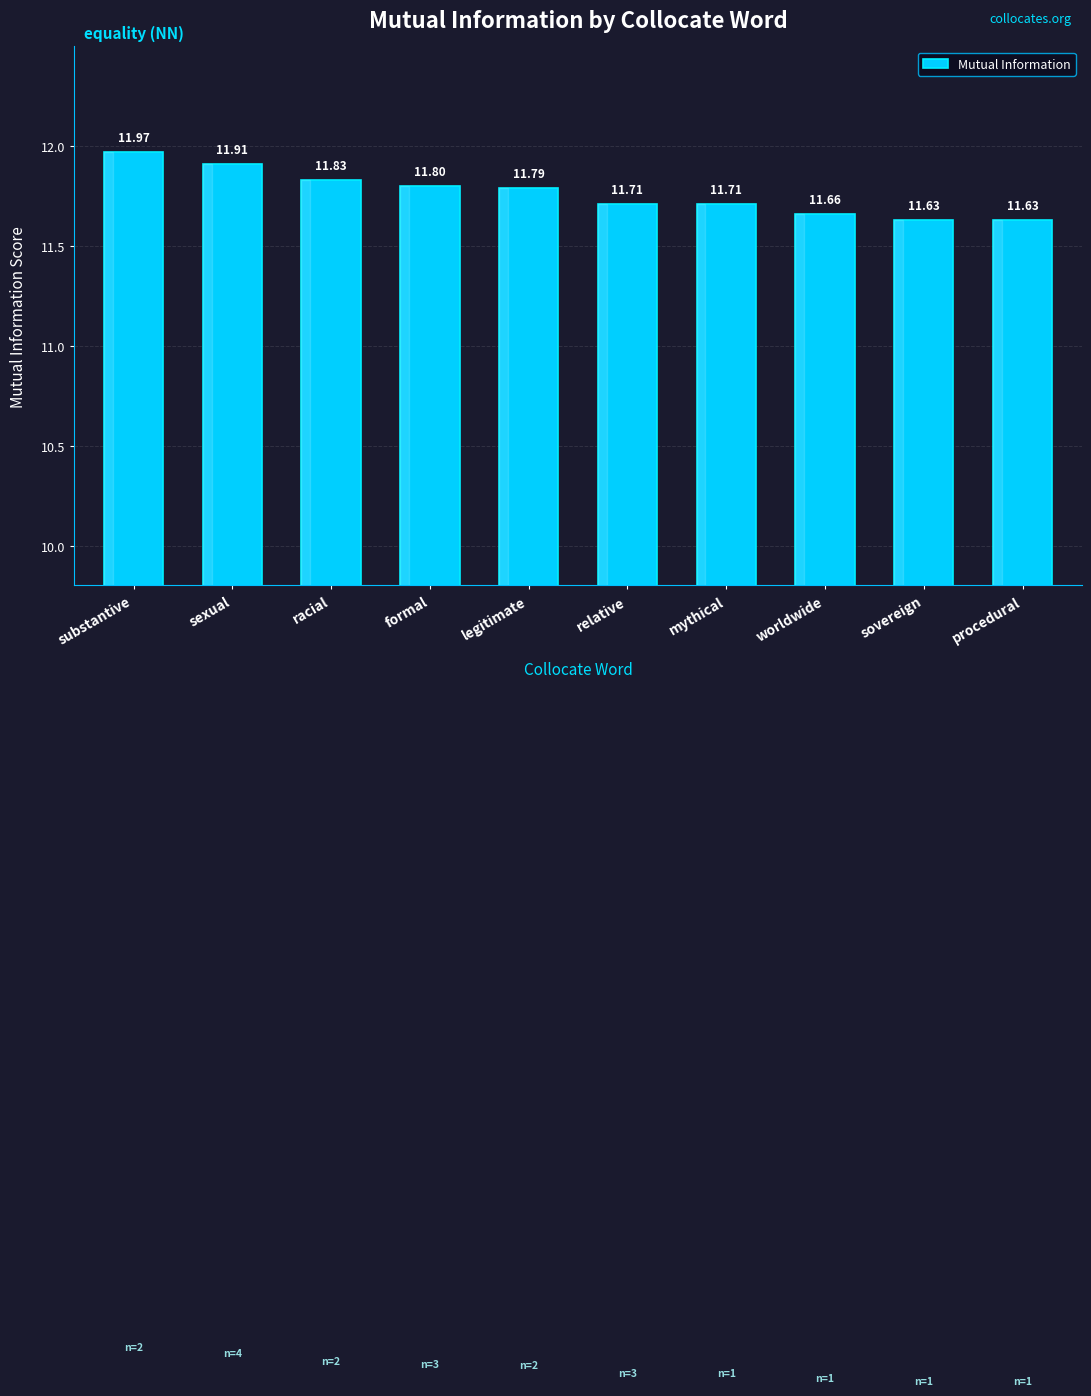

What is the difference between the values at substantive and sexual?

0.1